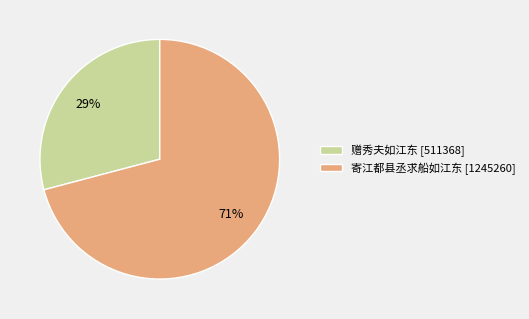

Is the sum of 寄江都县丞求船如江东 [1245260] and 赠秀夫如江东 [511368] greater than half?

Yes